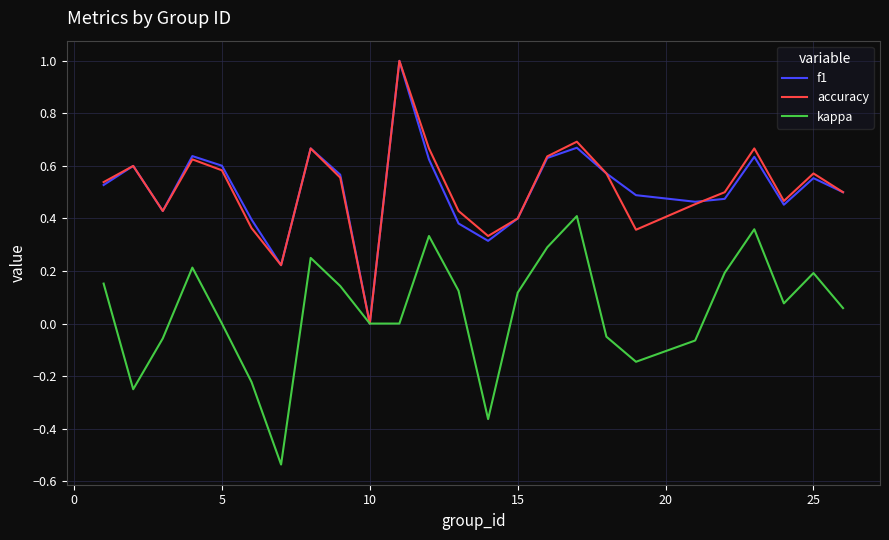

What is the greatest value displayed?

1.0